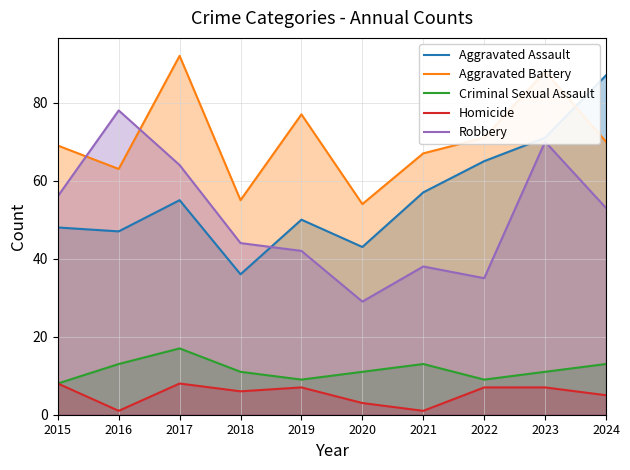

What is the spread (max minus min) of values at 2022?

64